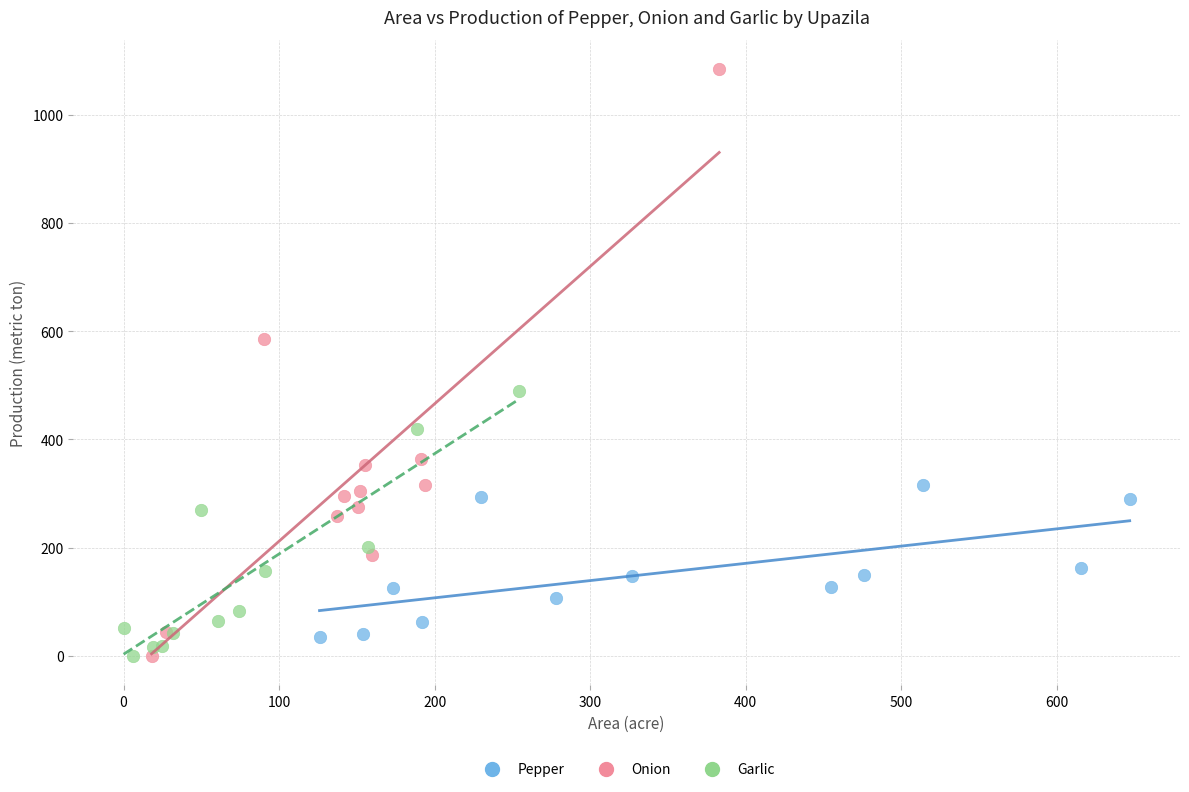

Which series reaches the maximum Y coordinate?

Onion